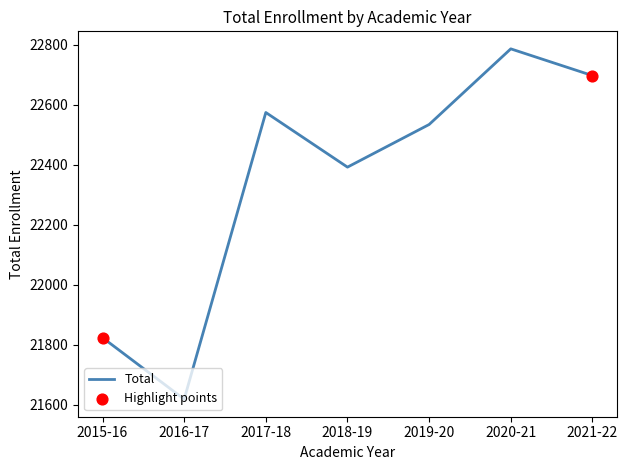

What is the change in value from 2019-20 to 2020-21?

+252